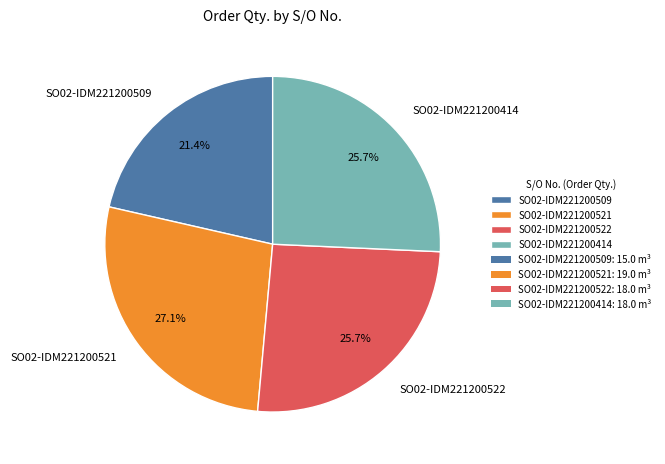

Which slice is the largest?

SO02-IDM221200521